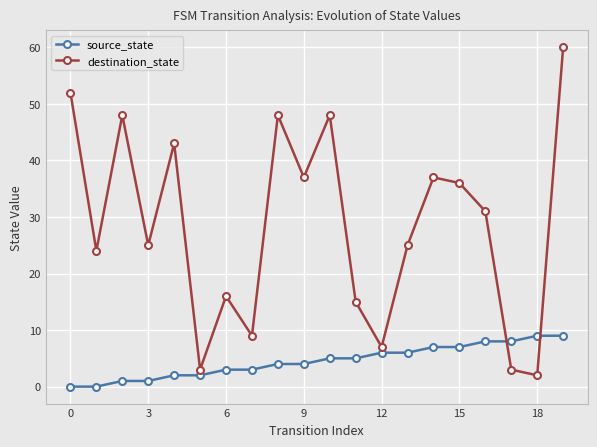

How many categories are shown in the chart?

20